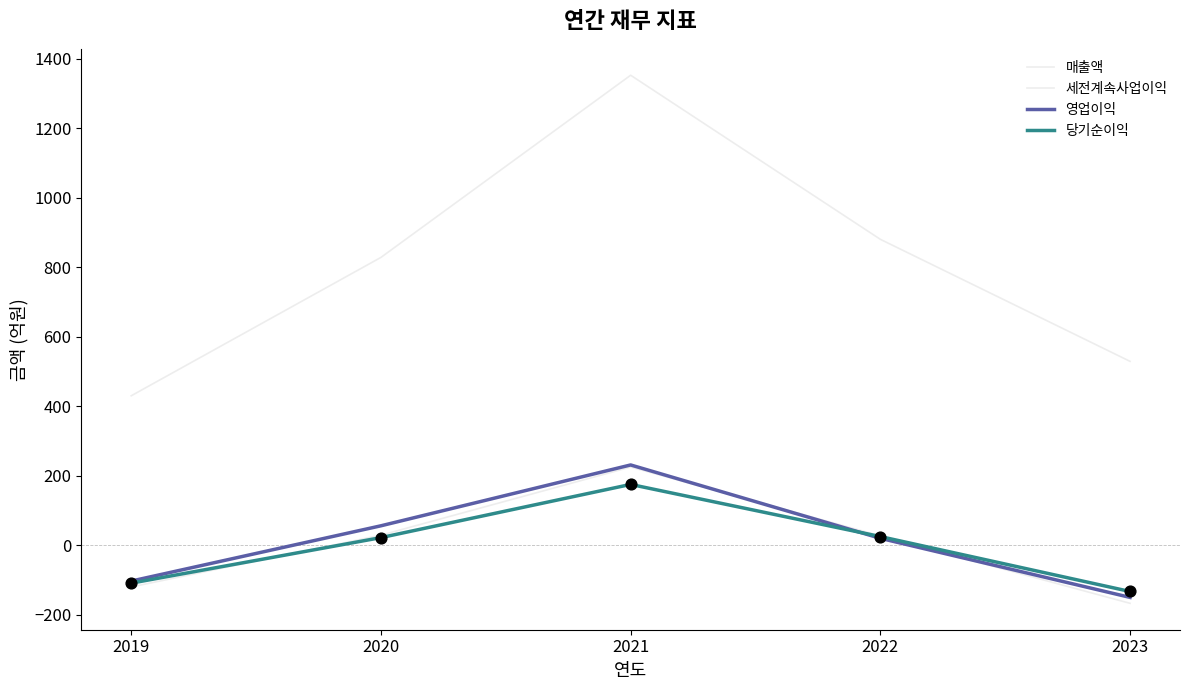

Is the value of 세전계속사업이익 at 2021 greater than the value of 영업이익 at 2020?

Yes